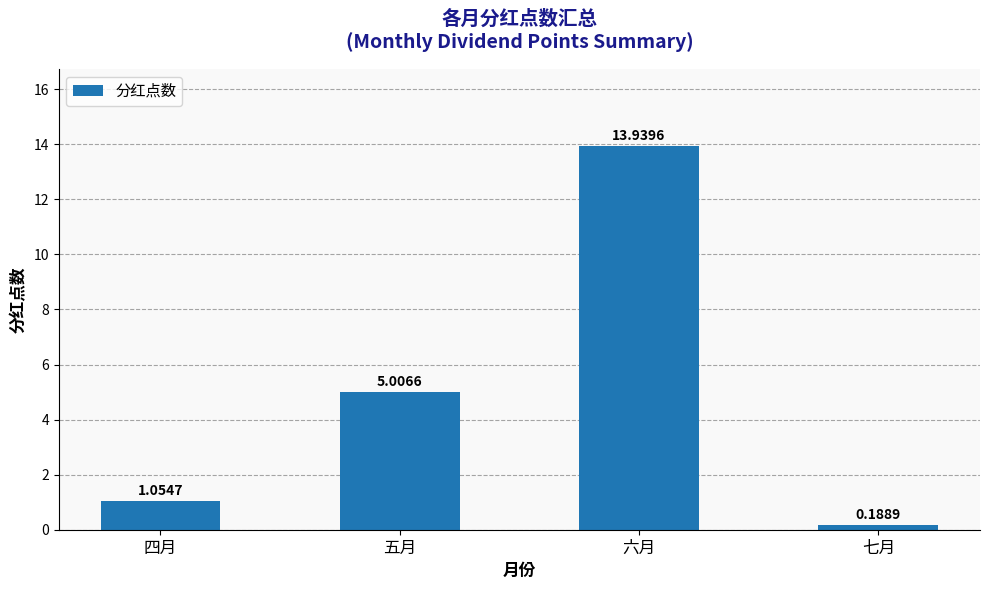

How many values are below 5?

2